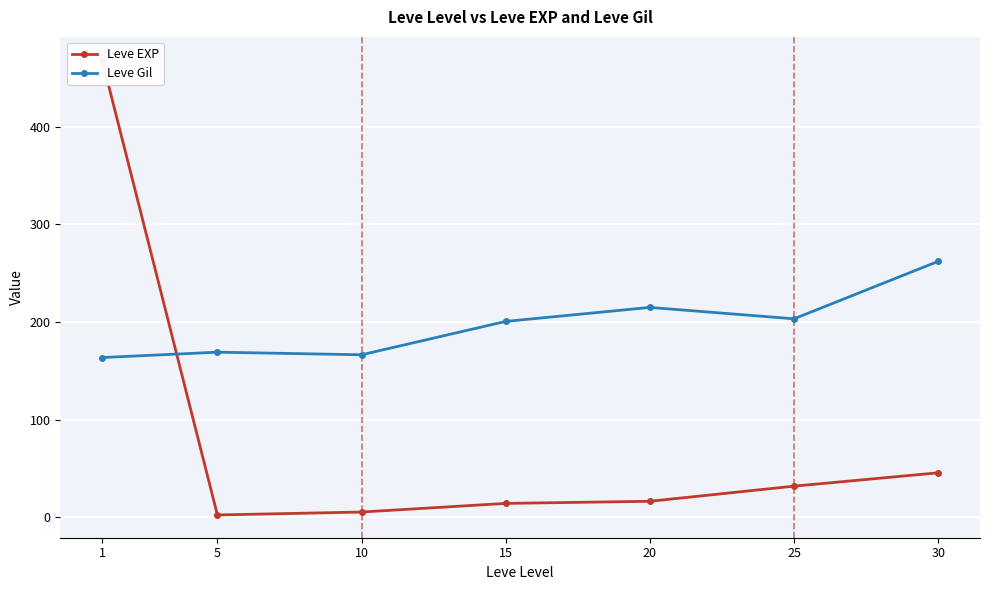

Where is Leve EXP nearest to the value 235?

30